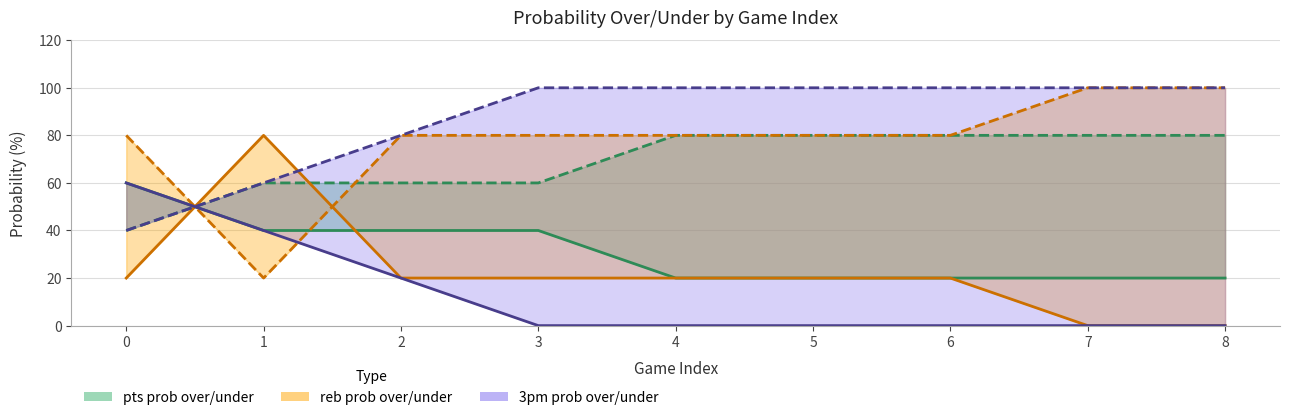

True or false: 3pm prob under has more than 1 interior local peaks.

False